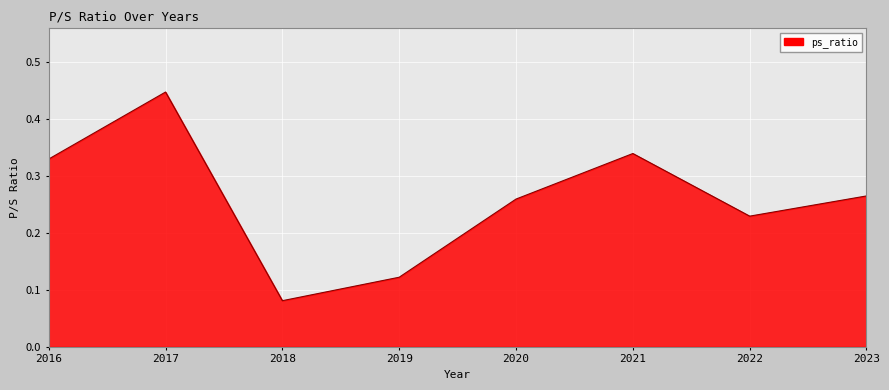

What is the sum of all values?

2.1